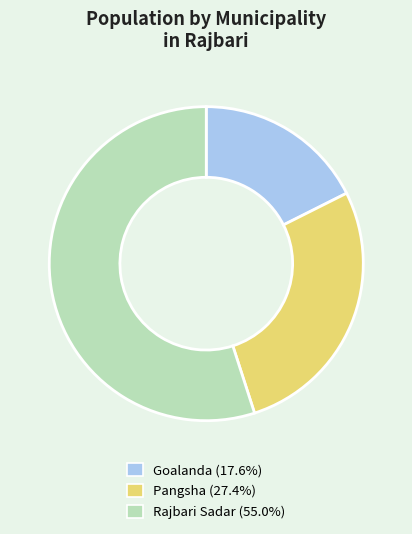

Approximately how many times larger is the value at Pangsha (27.4%) compared to Rajbari Sadar (55.0%)?

0.5